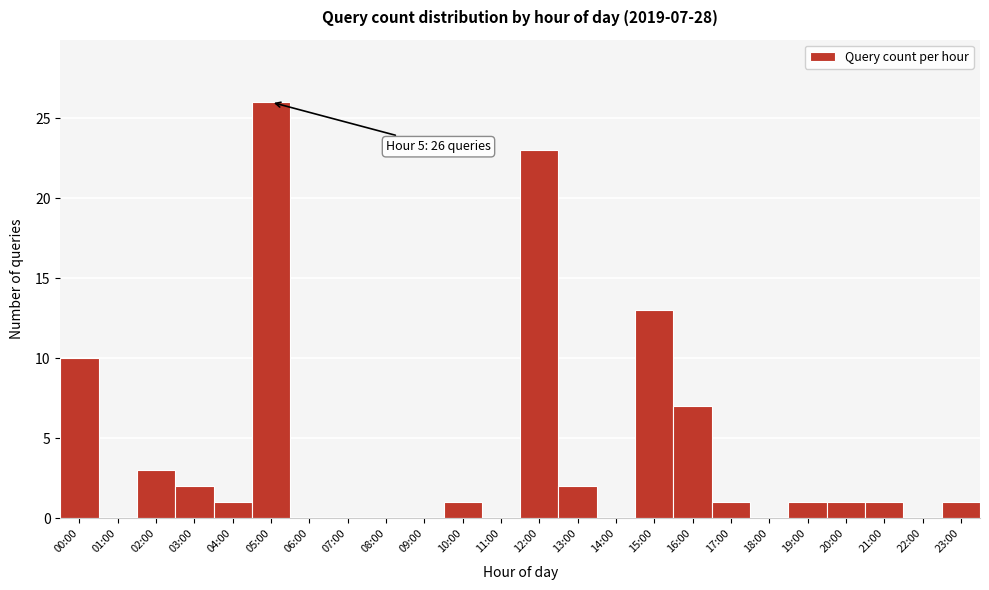

Reading left to right, what are all the values shown in this chart?

00:00=10	01:00=0	02:00=3	03:00=2	04:00=1	05:00=26	06:00=0	07:00=0	08:00=0	09:00=0	10:00=1	11:00=0	12:00=23	13:00=2	14:00=0	15:00=13	16:00=7	17:00=1	18:00=0	19:00=1	20:00=1	21:00=1	22:00=0	23:00=1